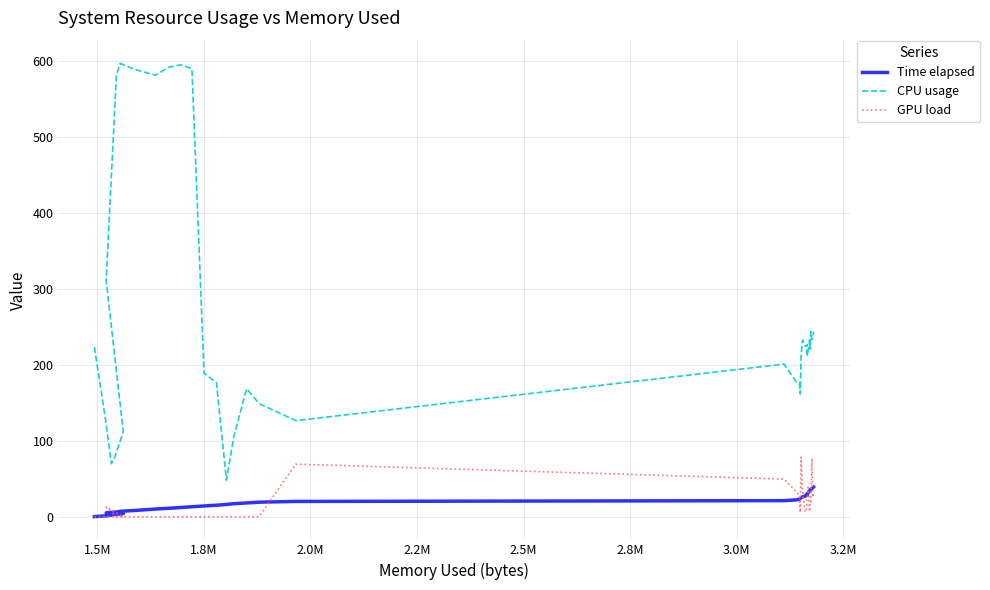

What is the sum of all Time elapsed values?

784.6